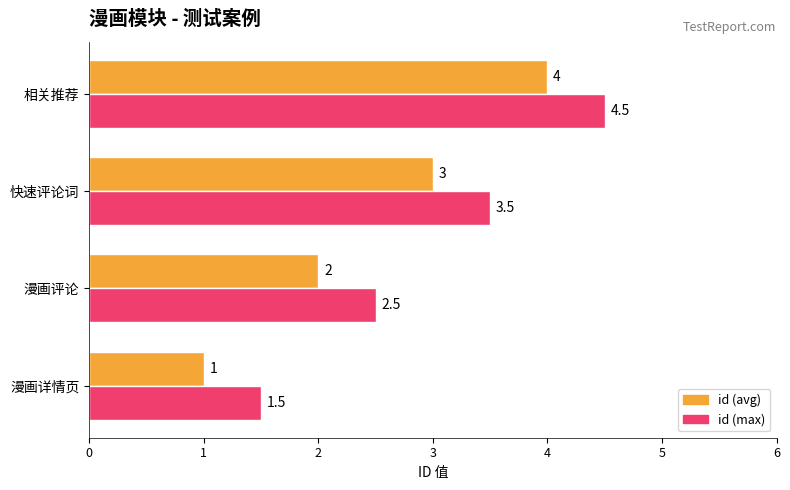

The id (max) series shows 4.5 at 相关推荐. True or false?

True